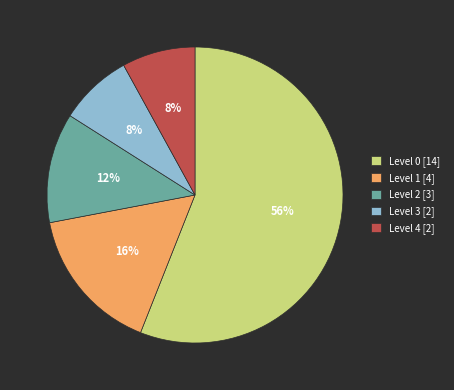

To the nearest percent, what is the difference between the largest and smallest slice percentages?

48%